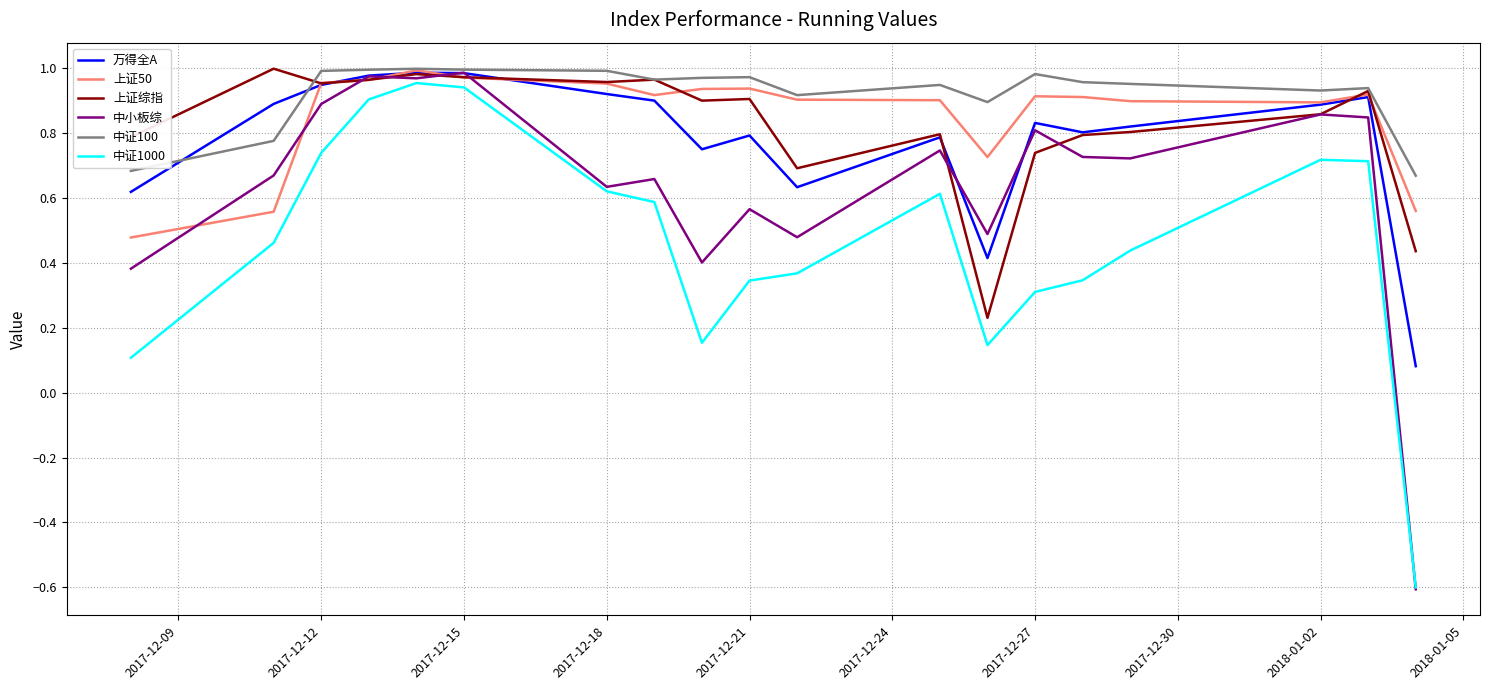

Which series has the largest range (max minus min)?

中小板综